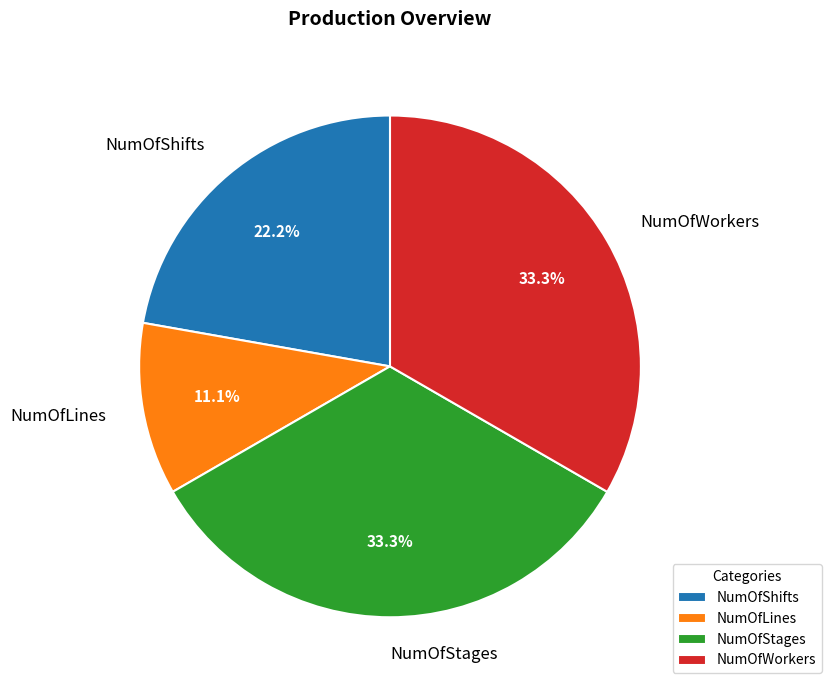

What percentage is NOT represented by NumOfShifts?

77.8%